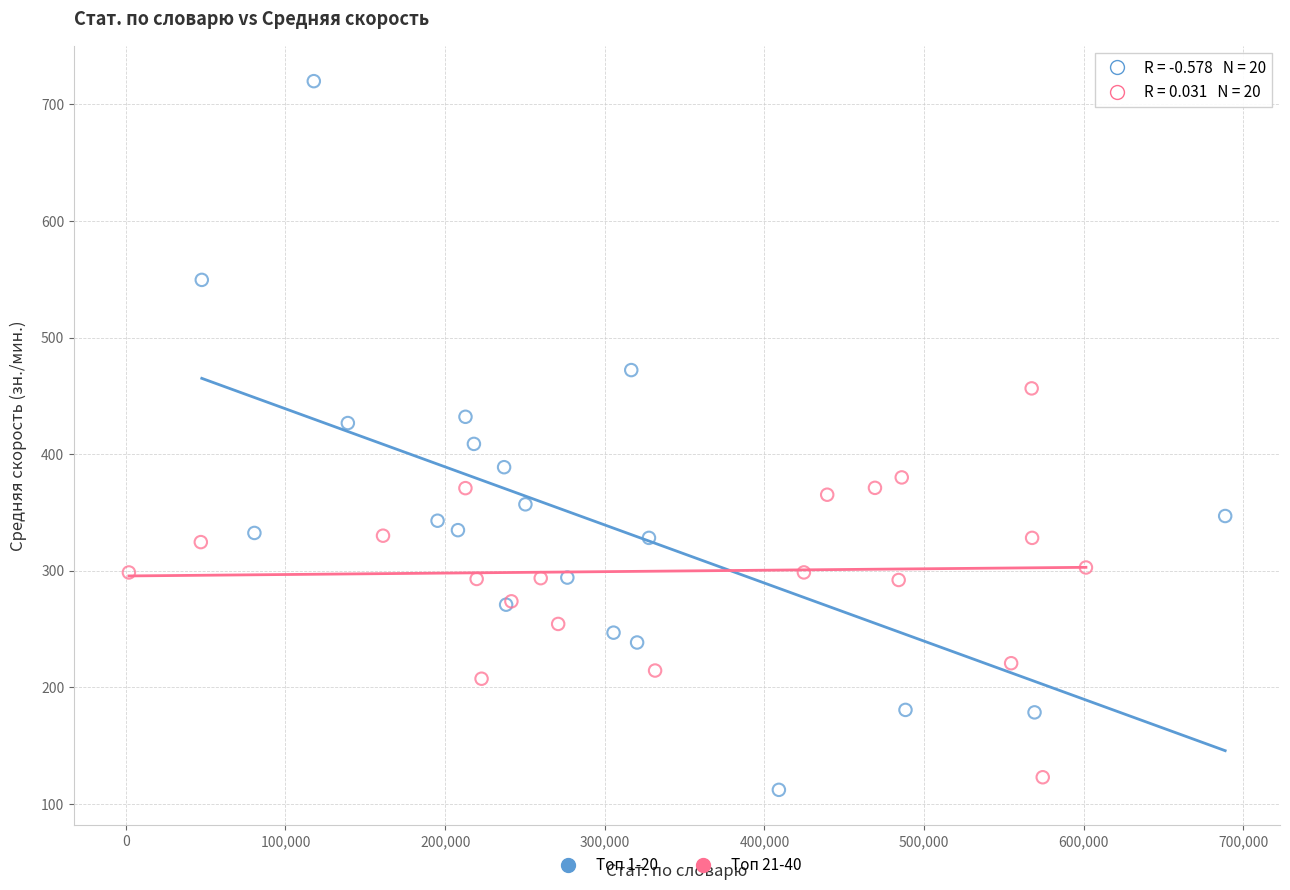

What are all the series names shown in the legend?

Топ 1-20, Топ 21-40